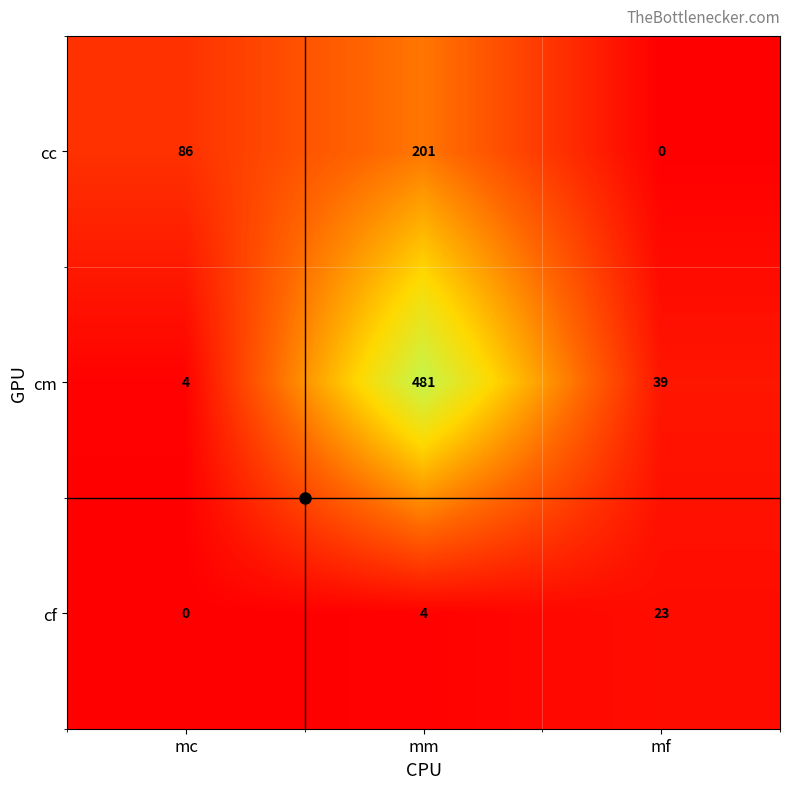

What is the difference between the cc values at mf and mc?

86